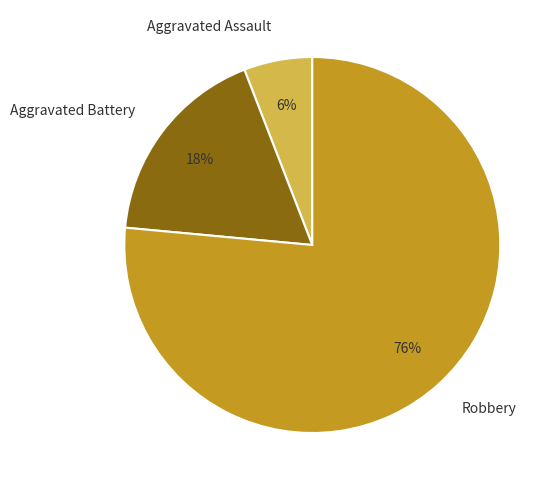

What percentage is the Robbery slice, to the nearest percent?

76%